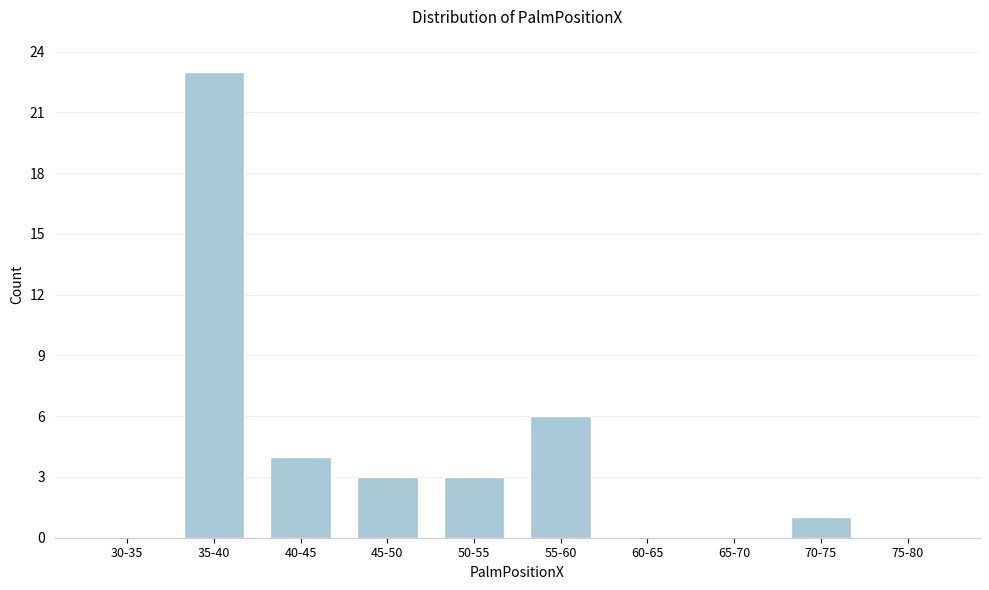

Reading left to right, what are all the values shown in this chart?

30-35=0	35-40=23	40-45=4	45-50=3	50-55=3	55-60=6	60-65=0	65-70=0	70-75=1	75-80=0